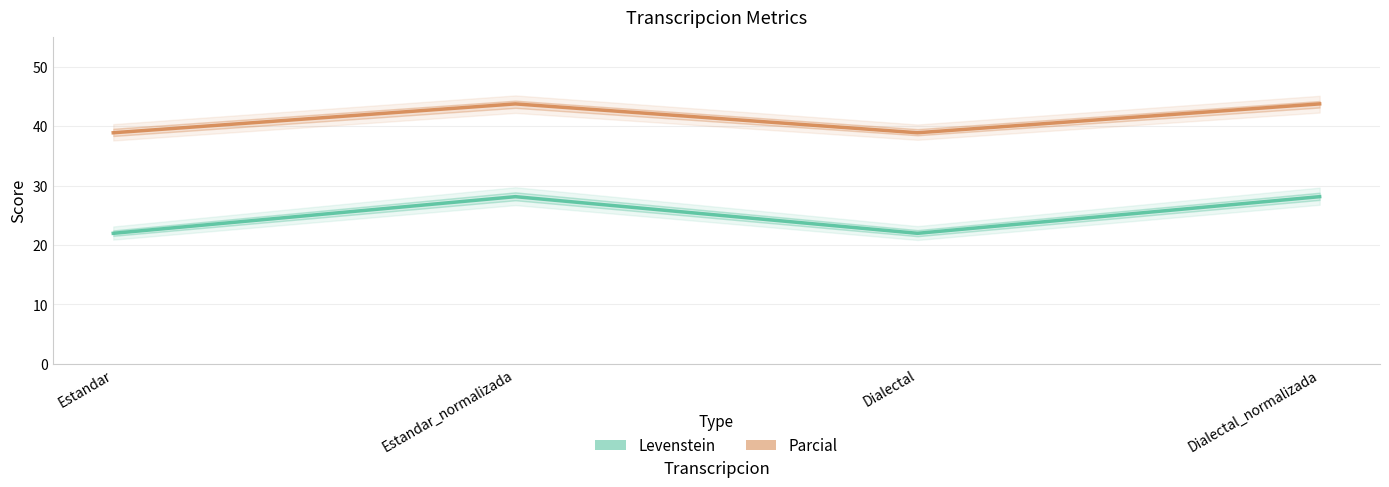

What is the value of the Levenstein point at the 4th from the left?

28.1